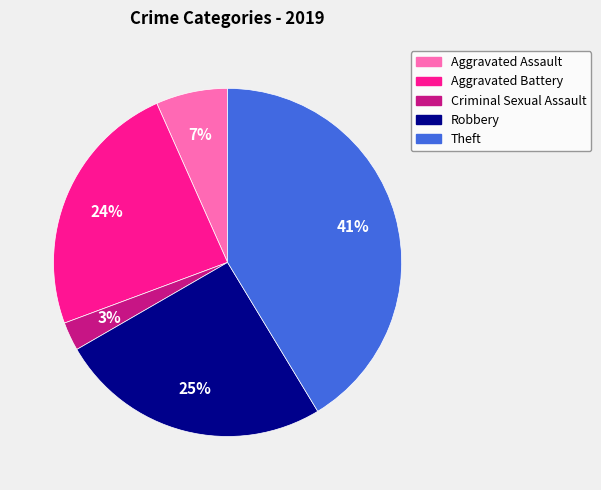

How many segments does this pie chart have?

5